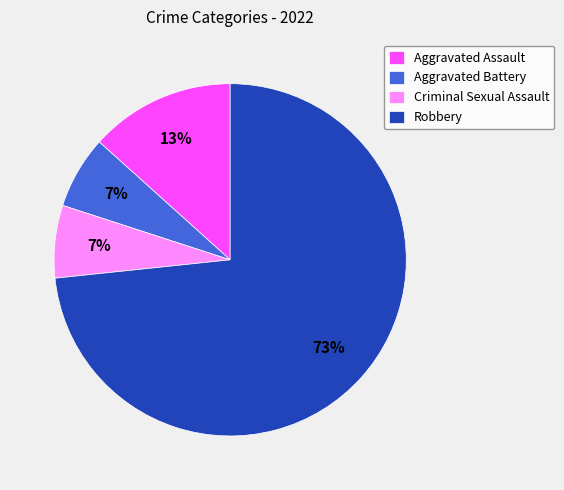

How many segments does this pie chart have?

4